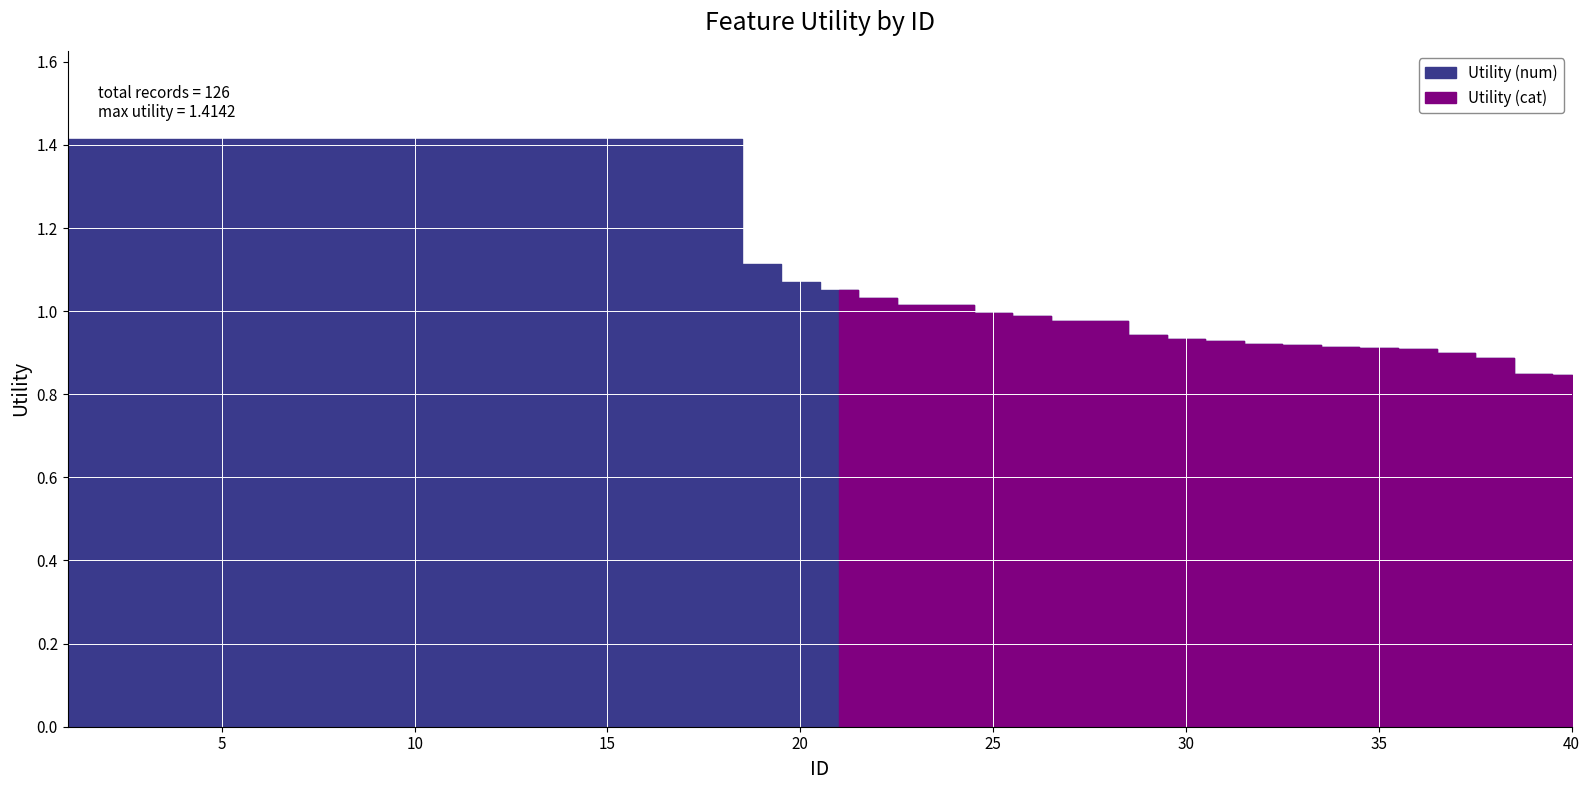

What is the value of the 13th point from the left?

1.4